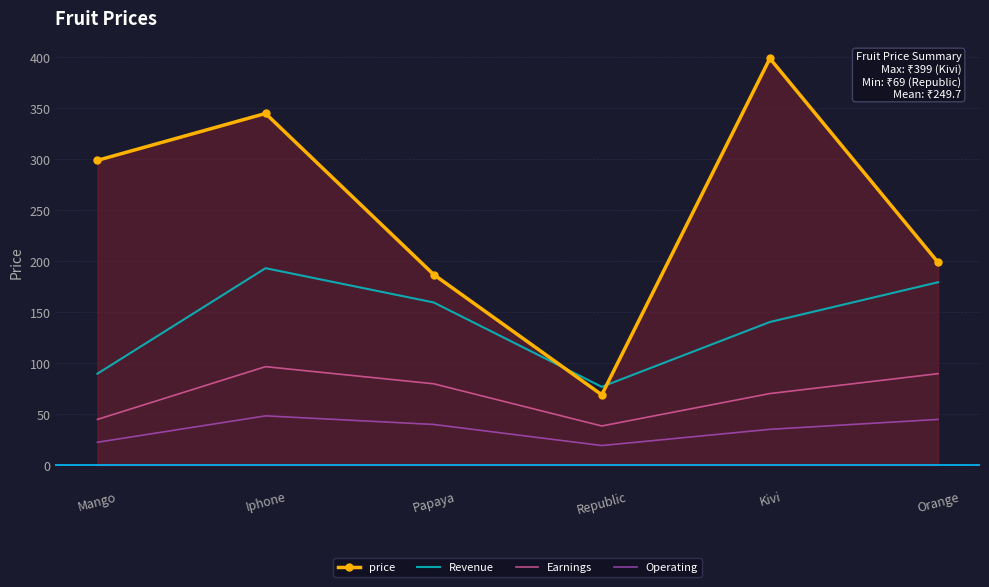

Rank the series by their maximum value, from lowest to highest.

Operating, Earnings, Revenue, price